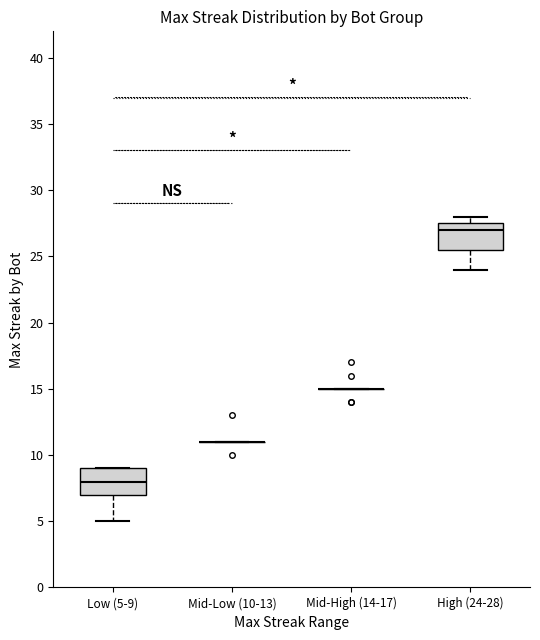

Where does the median line of the box for High (24-28) sit on the y-axis? The values are not printed on the chart, so give them approximately, as read against the axis.

27.0